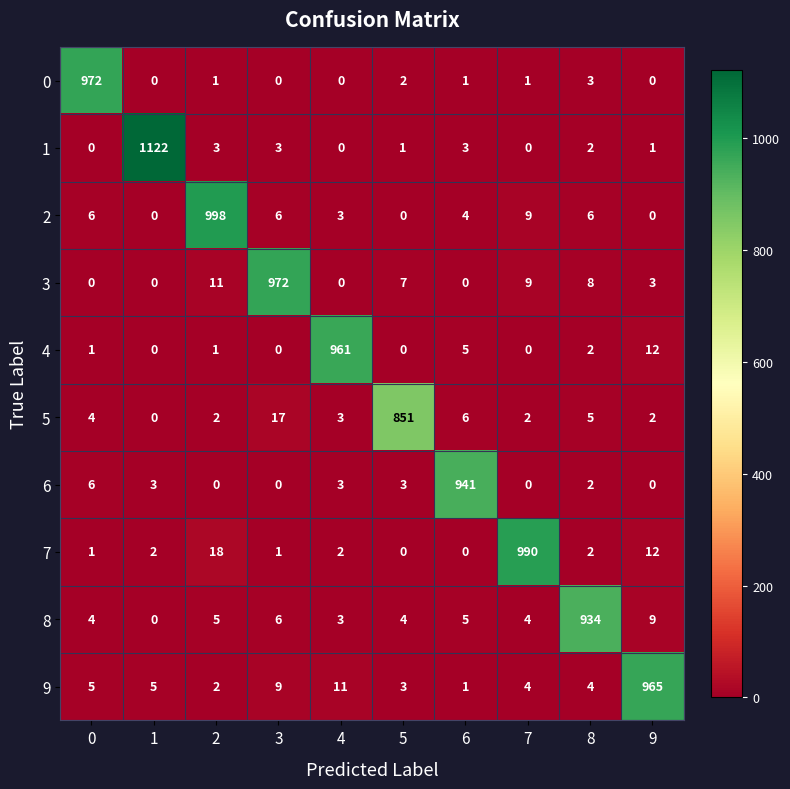

What is the sum of all 4 values?

982